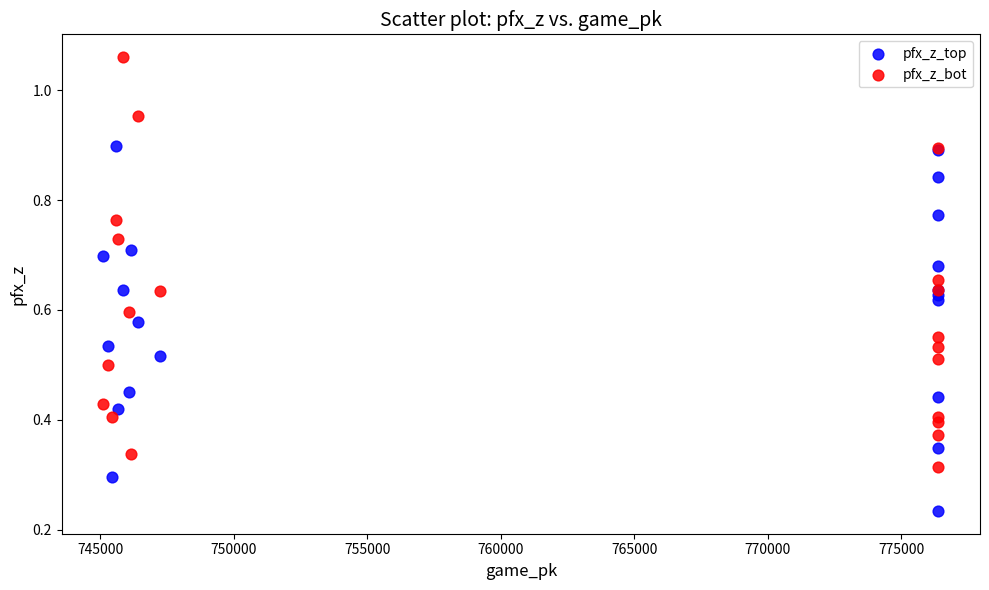

Which series has the widest spread of Y values?

pfx_z_bot